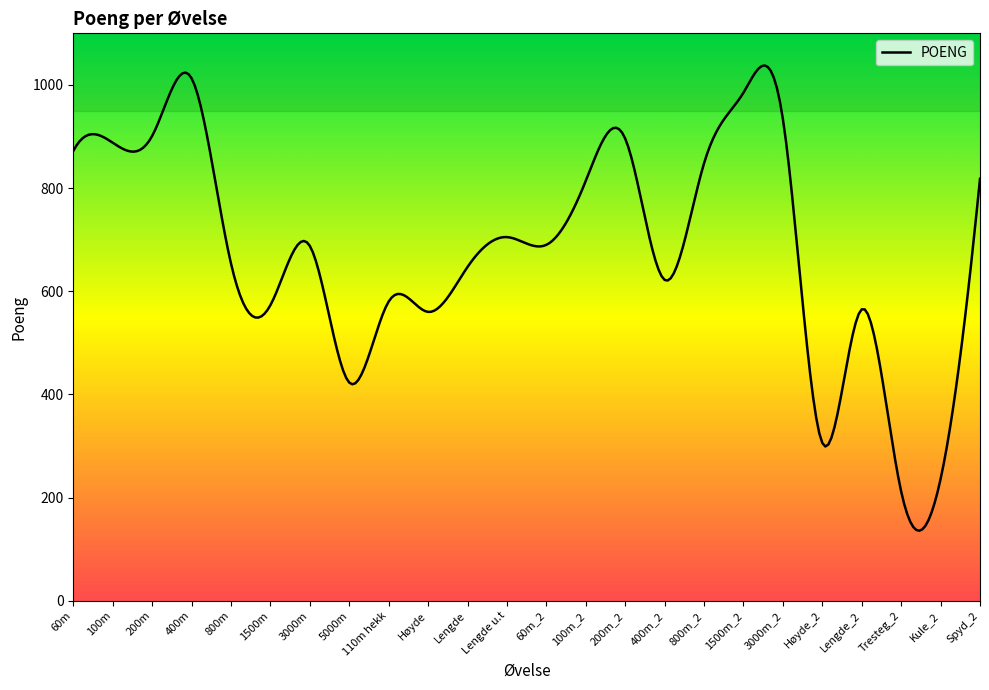

What is the difference between the second highest and second lowest values?

899.2